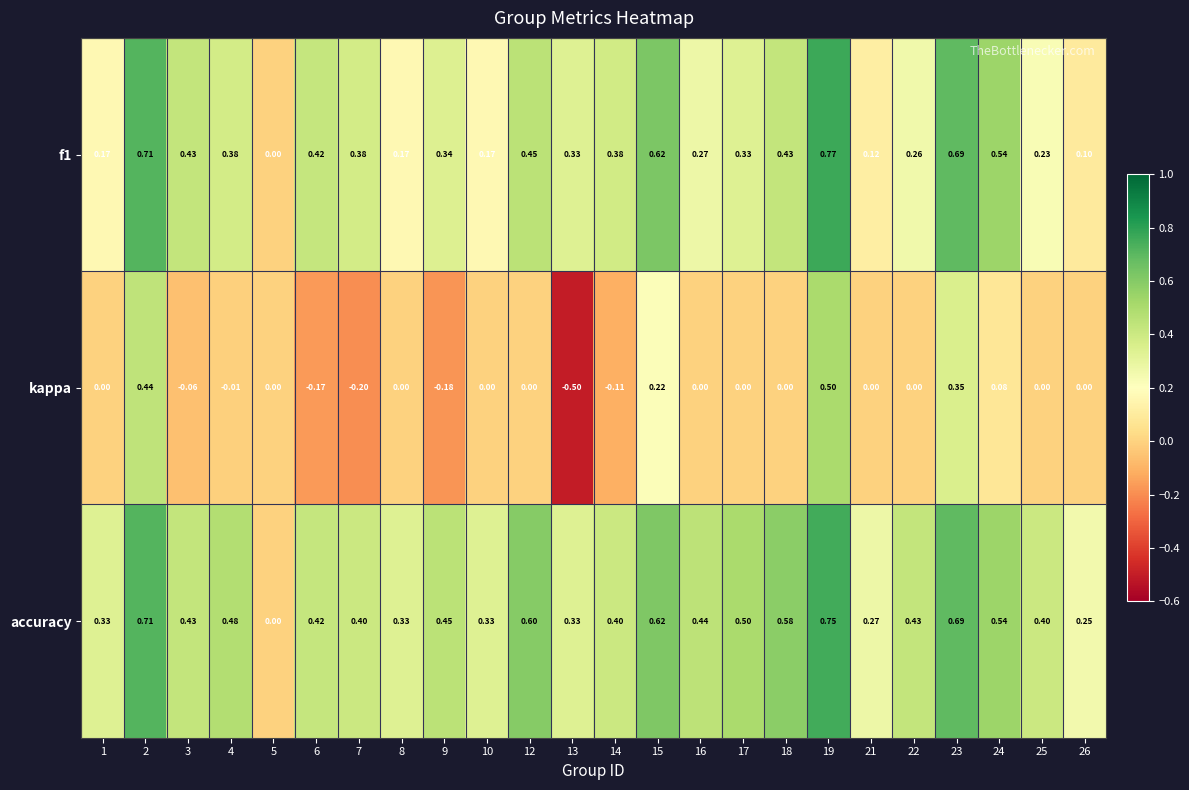

Which series has the largest total across all categories?

accuracy